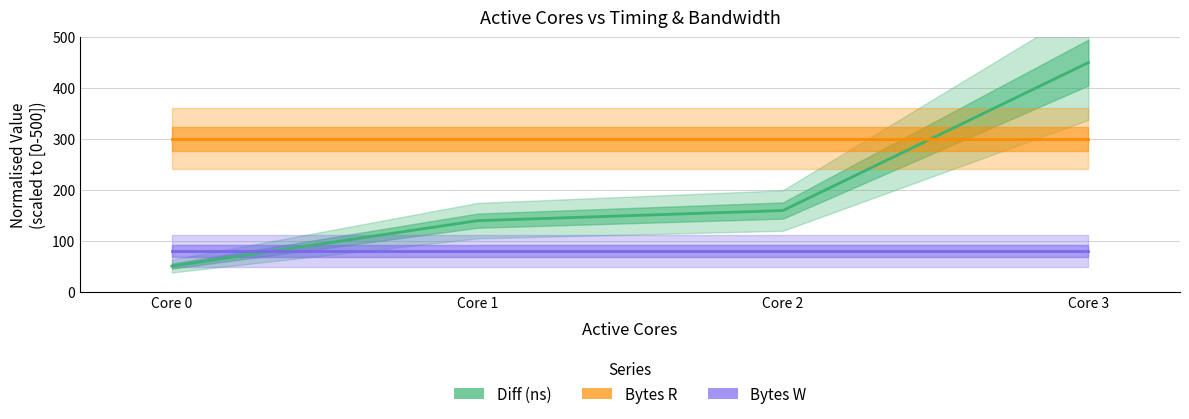

Count the number of data series in this chart.

3